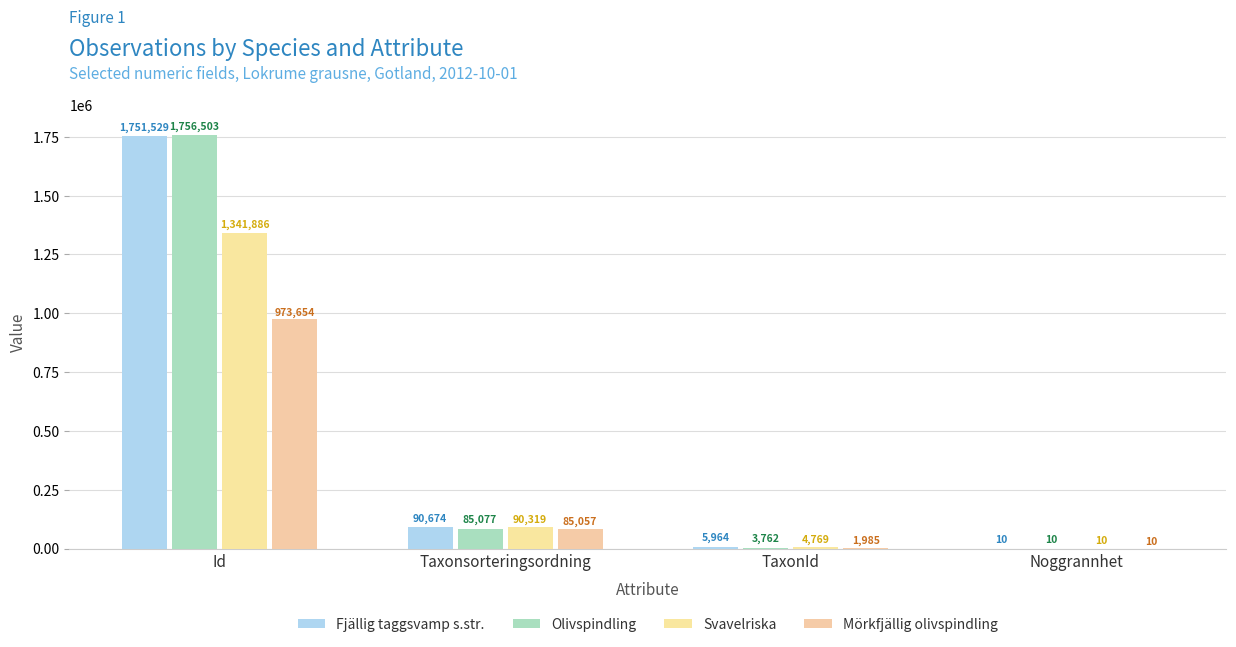

The value of Fjällig taggsvamp s.str. at Id is 2982512. True or false?

False